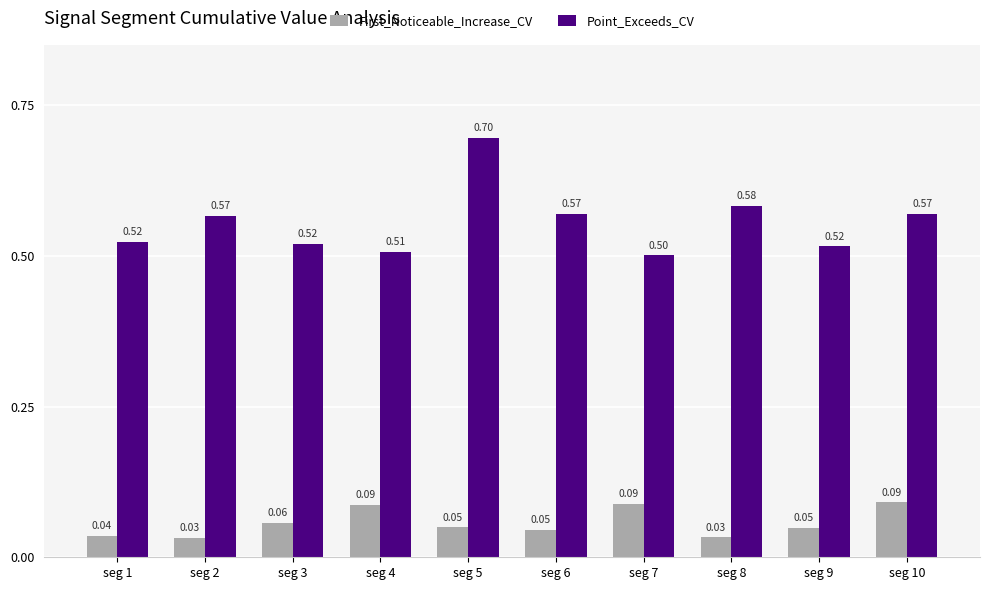

Which series changed the most between seg 1 and seg 8?

Point_Exceeds_CV